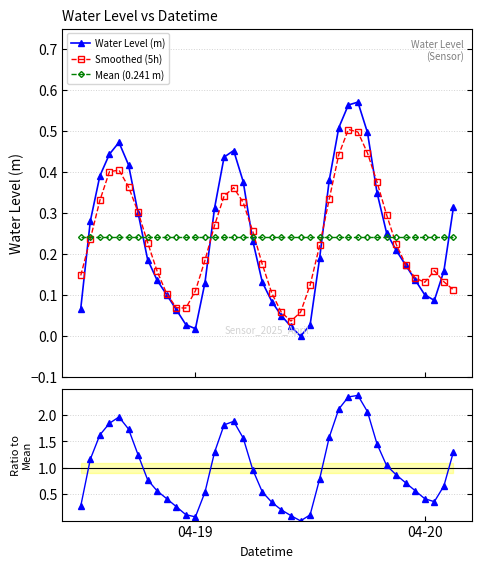

After their last crossing, which series has the higher values: Mean (0.241 m) or Water Level (m)?

Water Level (m)